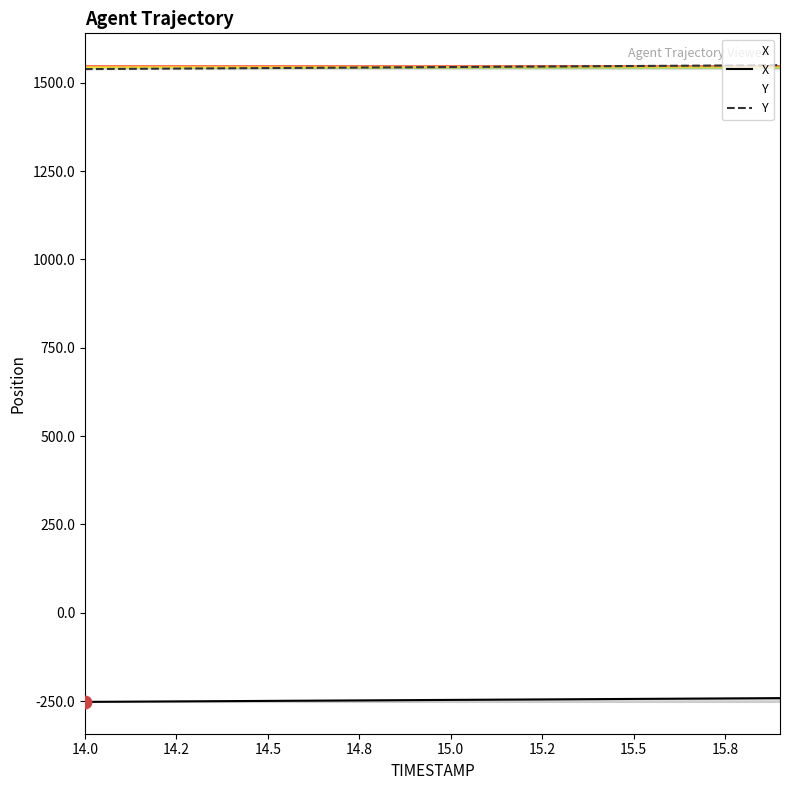

Which series has the largest total across all categories?

Y